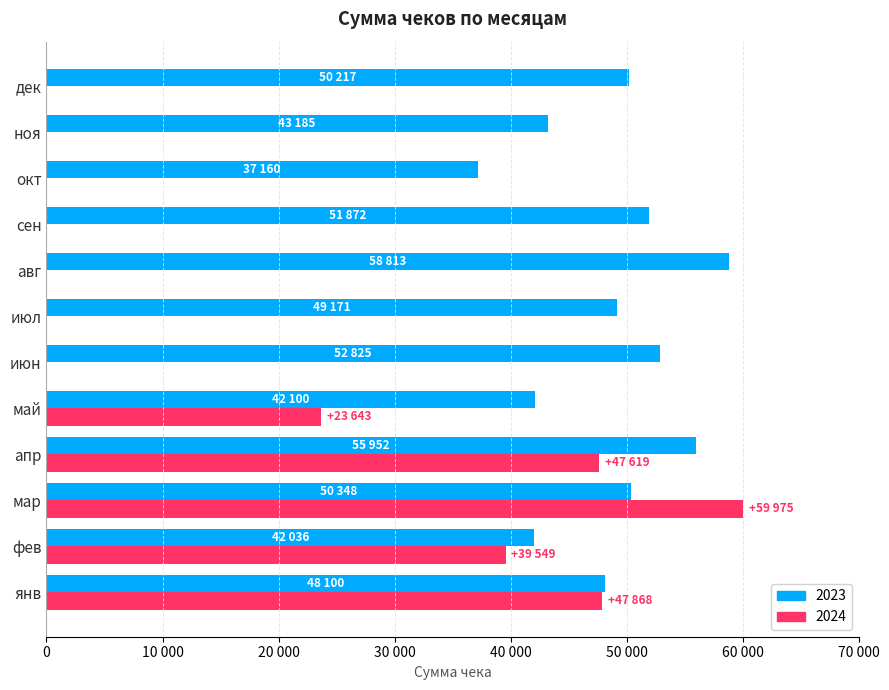

What are all the series names shown in the legend?

2023, 2024